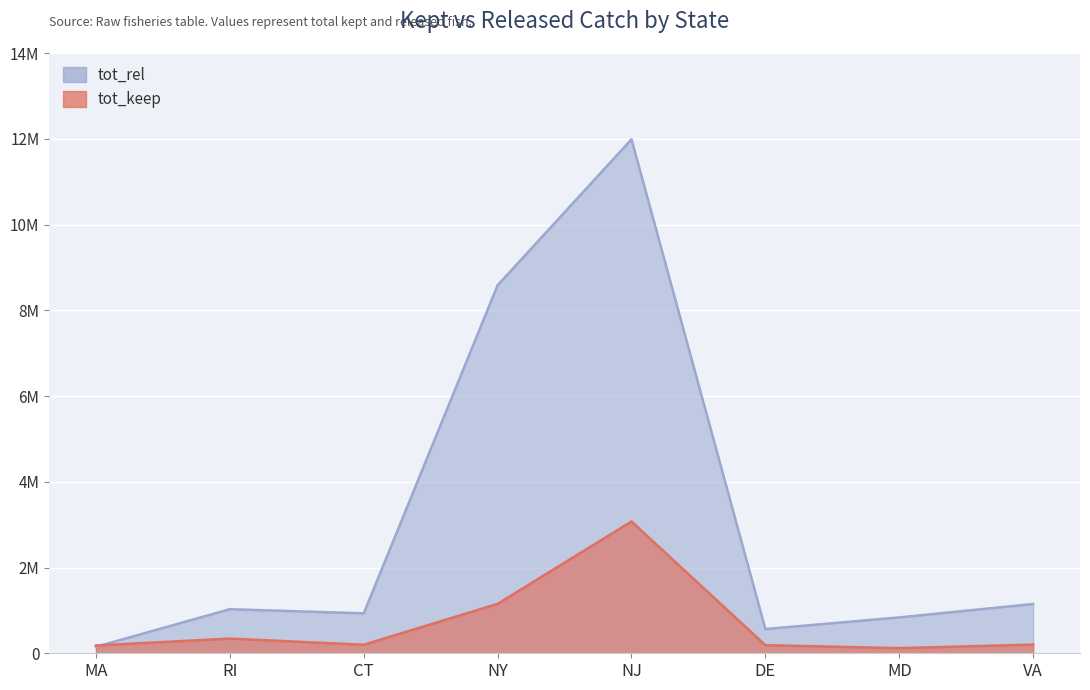

Does the chart display data point markers on the line(s)?

No